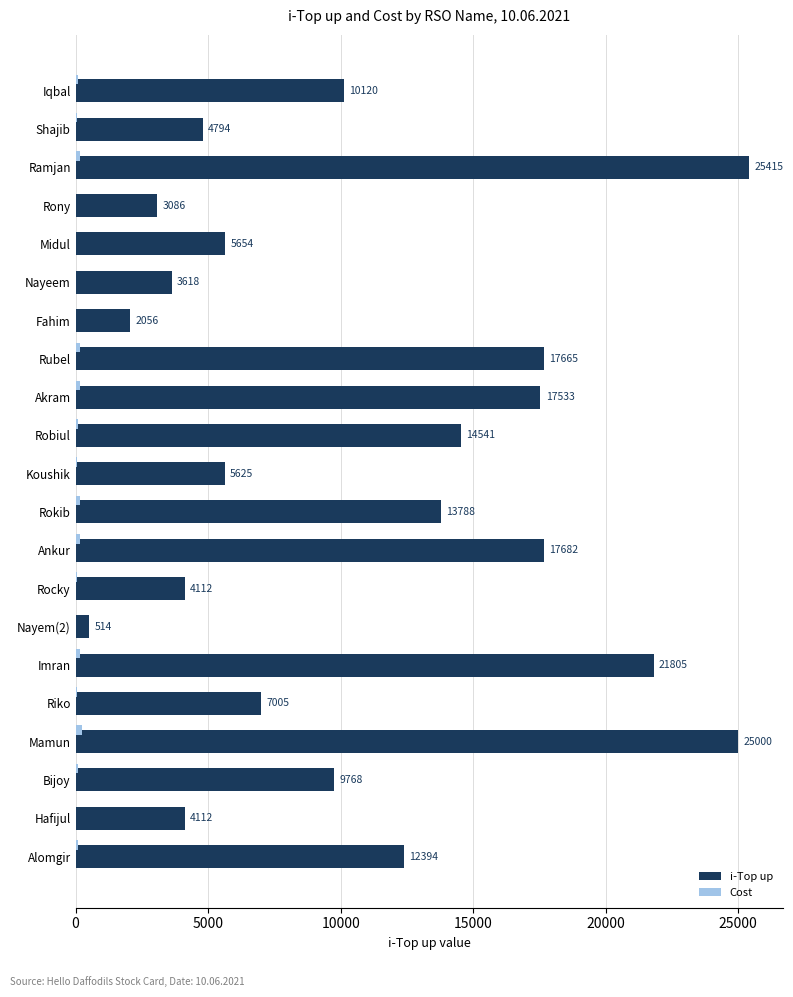

What value does the i-Top up series have at Nayeem?

3618